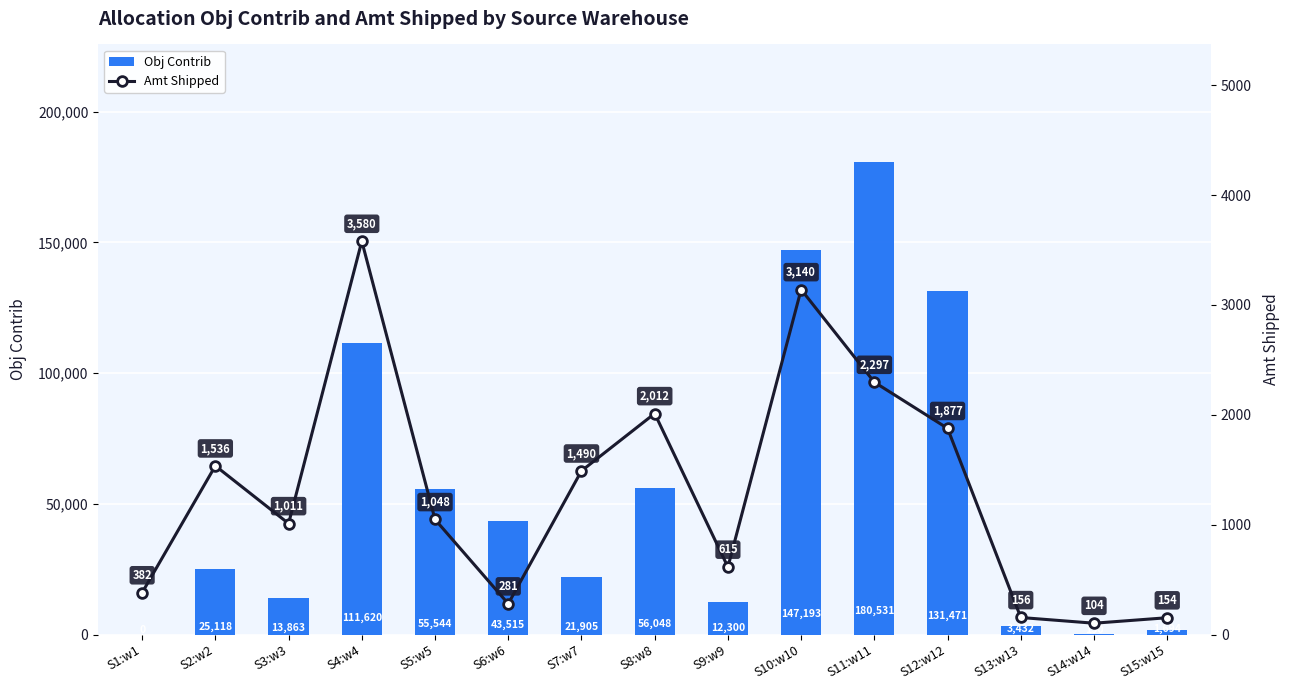

Reading left to right, list all the values displayed in this chart.

Obj Contrib: S1:w1=0	S2:w2=25118	S3:w3=13863	S4:w4=111620	S5:w5=55544	S6:w6=43515	S7:w7=21905	S8:w8=56048	S9:w9=12300	S10:w10=147193	S11:w11=180531	S12:w12=131471	S13:w13=3432	S14:w14=150	S15:w15=1694
Amt Shipped: S1:w1=382	S2:w2=1536	S3:w3=1011	S4:w4=3580	S5:w5=1048	S6:w6=281	S7:w7=1490	S8:w8=2012	S9:w9=615	S10:w10=3140	S11:w11=2297	S12:w12=1877	S13:w13=156	S14:w14=104	S15:w15=154